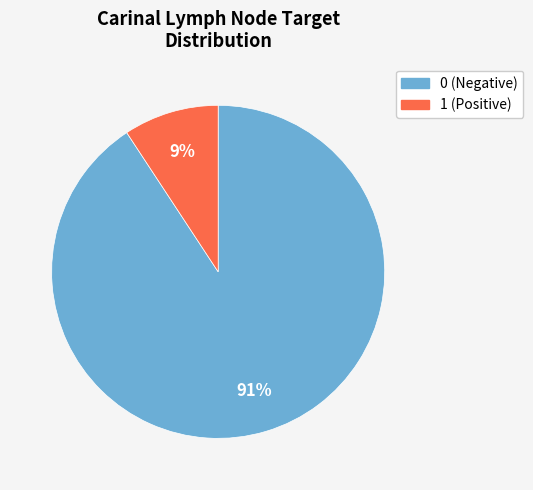

Do 0 and 1 together represent more than half of the pie?

Yes